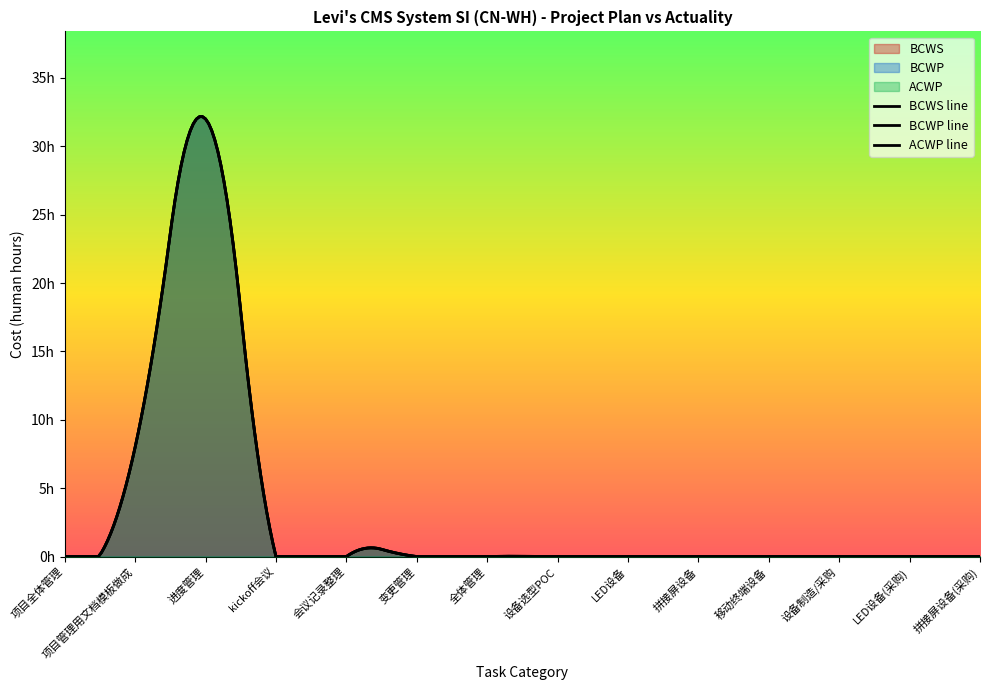

Which series has the largest total across all categories?

BCWS